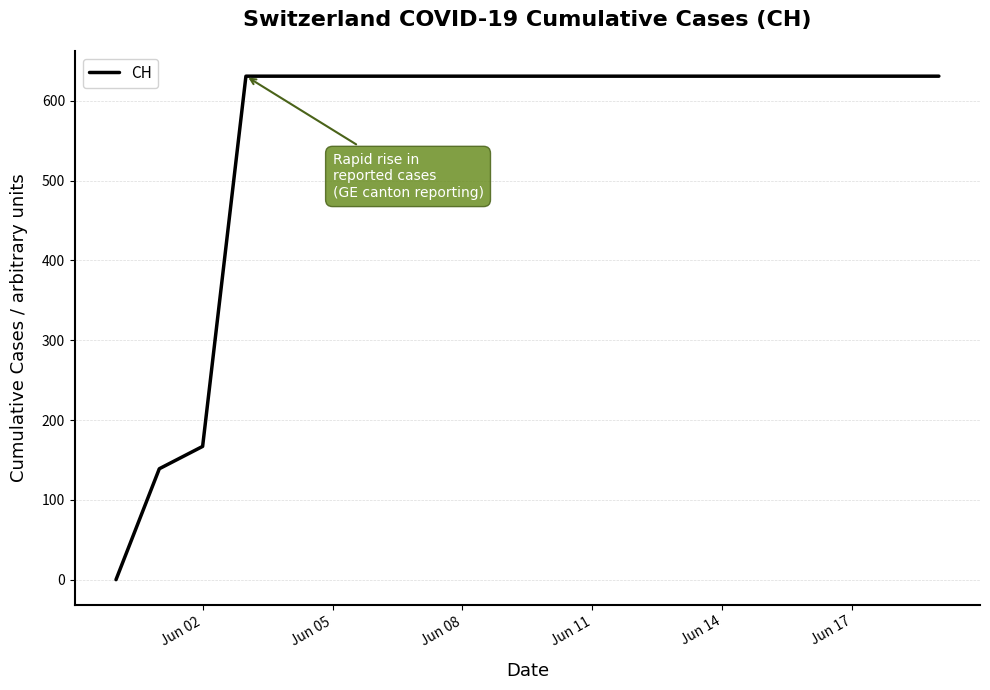

What is the greatest value displayed?

631